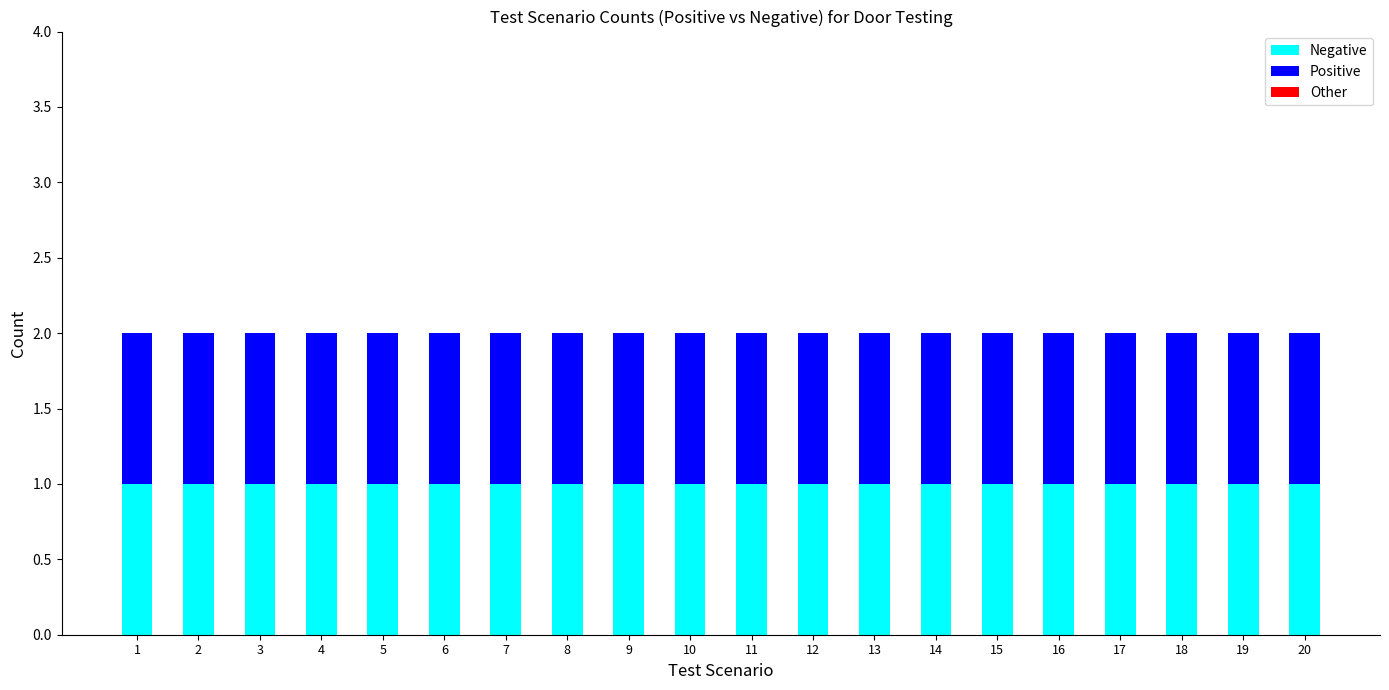

How many bars are there in total?

60